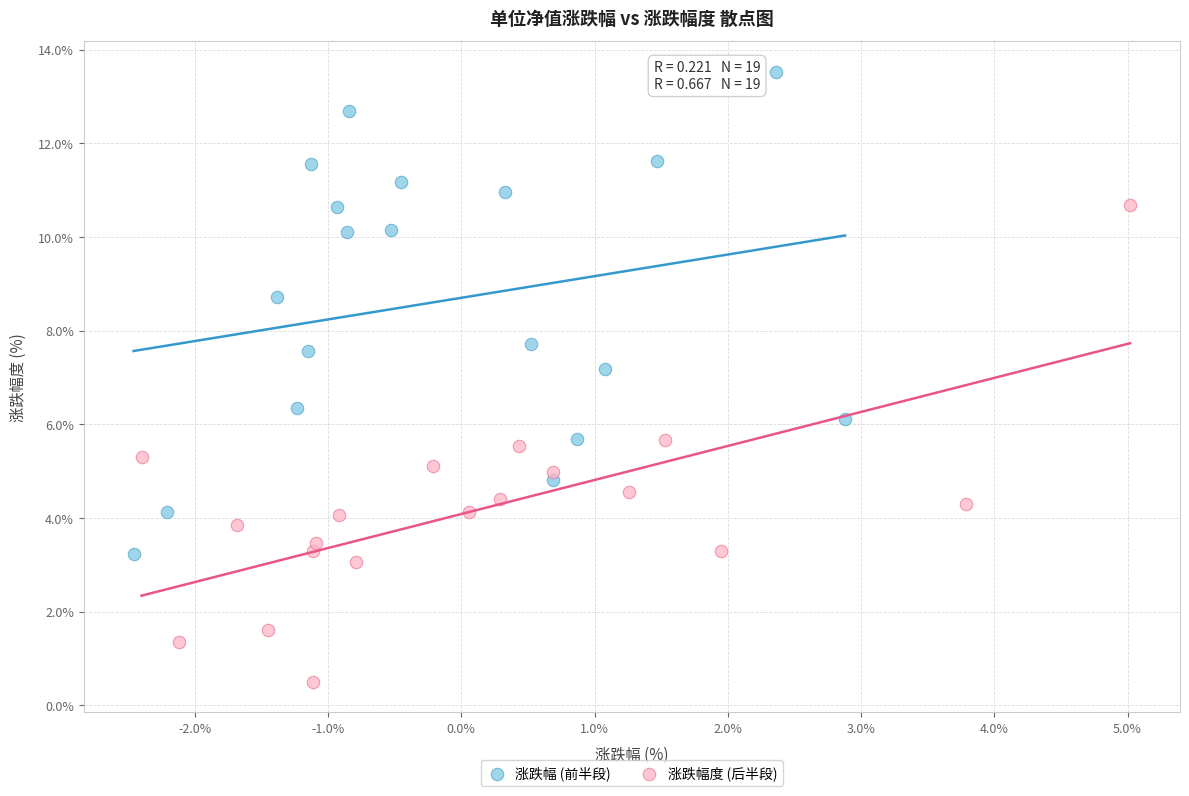

What are all the series names shown in the legend?

涨跌幅 (前半段), 涨跌幅度 (后半段)